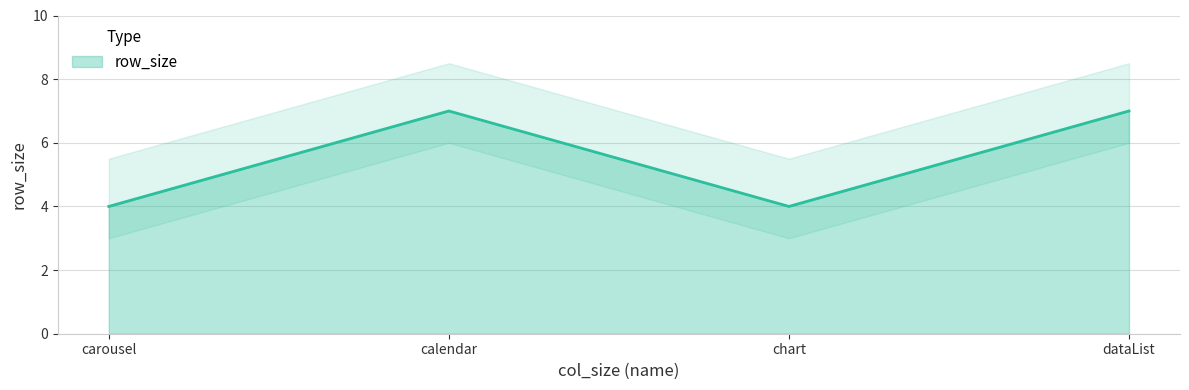

Reading left to right, transcribe all the data shown in this chart.

4	7	4	7